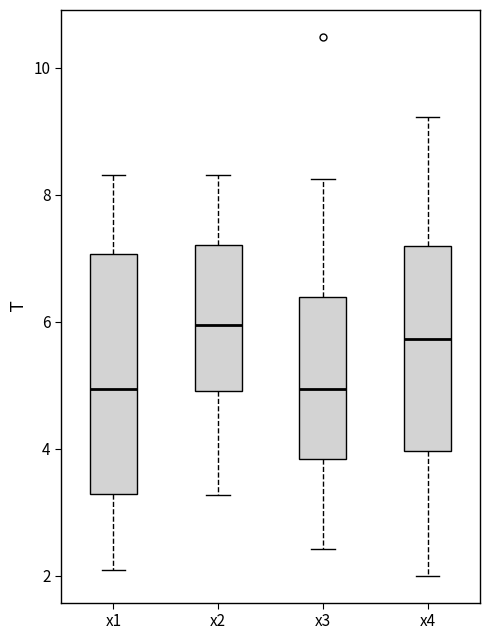

Reading left to right, transcribe this box plot: for each box, give where its median line is, the range the box spans, and where its two whiskers end, as read against the y-axis. The values are not printed on the chart, so give them approximately, as read against the axis.

x1: median 5.0, box 3.2 to 7.0, whiskers 2.0 to 8.4
x2: median 6.0, box 5.0 to 7.2, whiskers 3.2 to 8.4
x3: median 5.0, box 3.8 to 6.4, whiskers 2.4 to 8.2
x4: median 5.8, box 4.0 to 7.2, whiskers 2.0 to 9.2